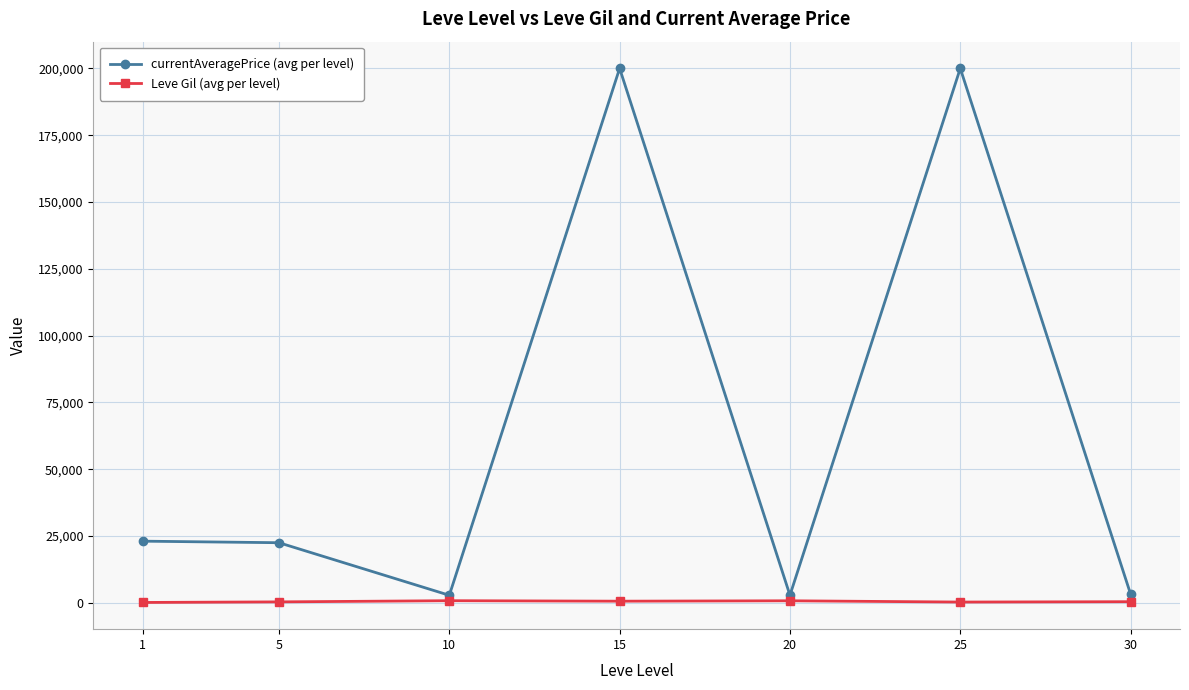

Which series has the largest range (max minus min)?

currentAveragePrice (avg per level)